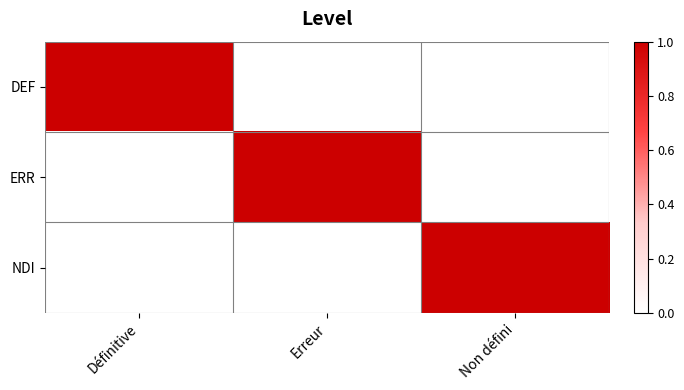

Which series has the largest range (max minus min)?

DEF